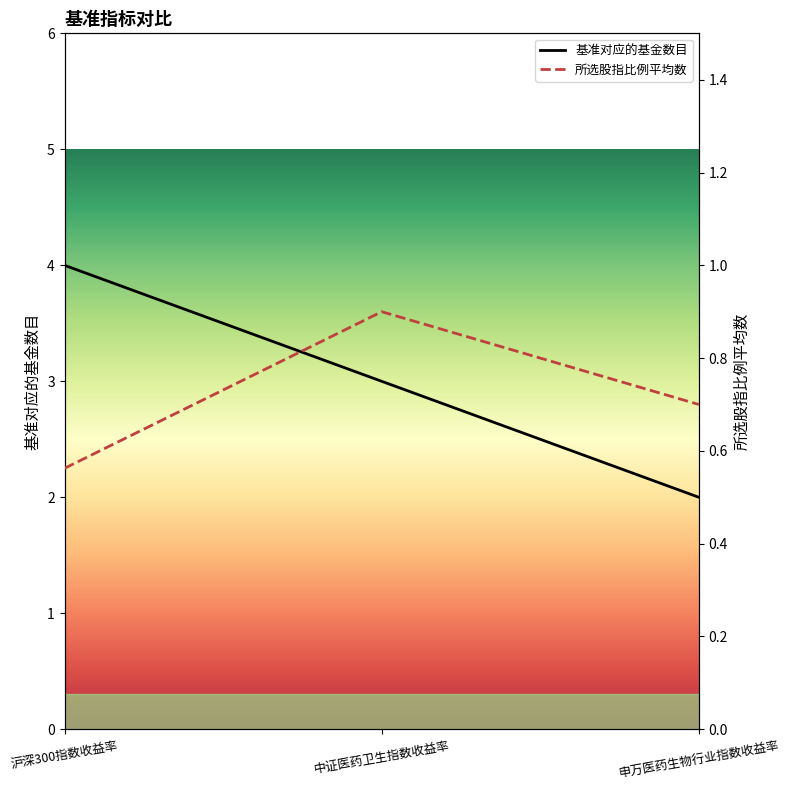

Count the number of categories in the chart.

3